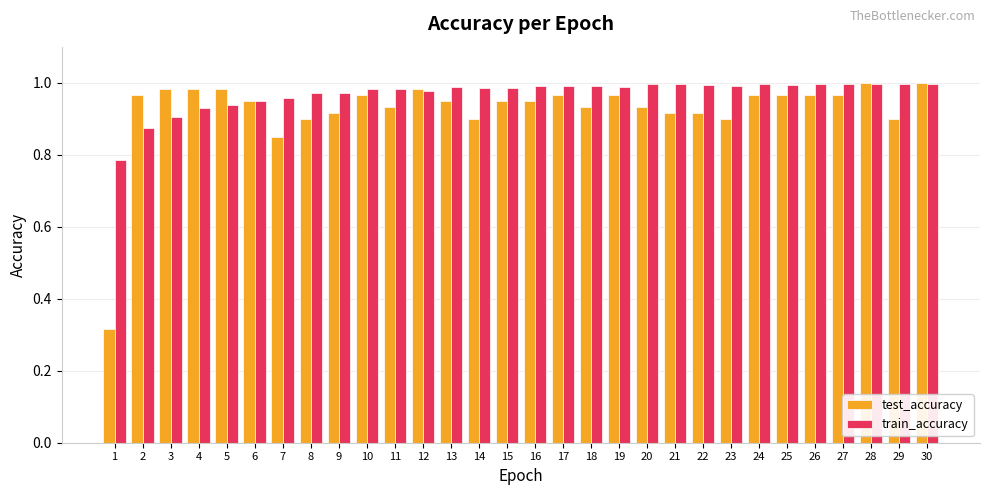

At 20, list the series in order from smallest to largest.

test_accuracy, train_accuracy